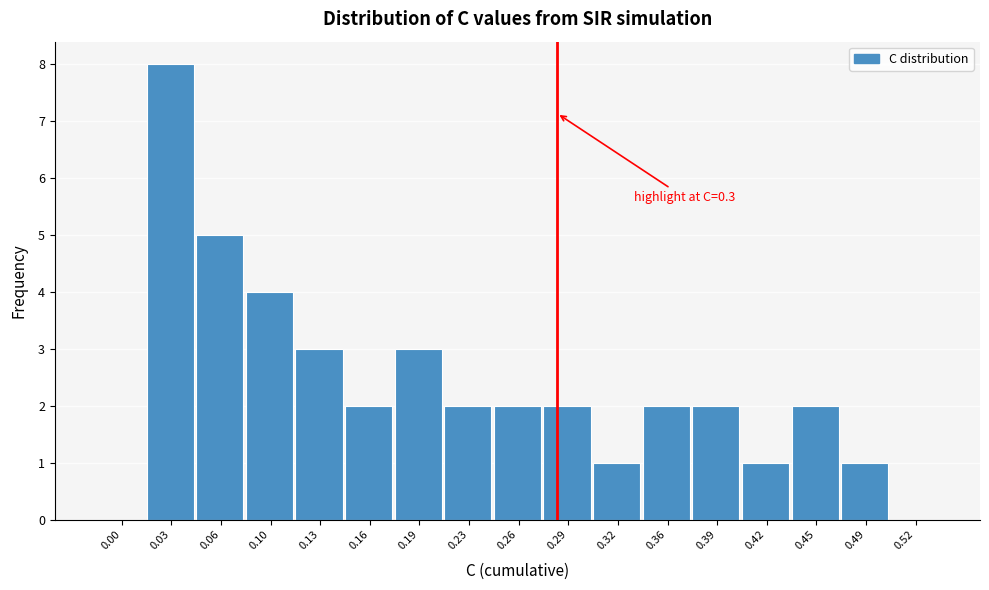

Reading left to right, extract all data points from this chart.

0.00=0	0.03=8	0.06=5	0.10=4	0.13=3	0.16=2	0.19=3	0.23=2	0.26=2	0.29=2	0.32=1	0.36=2	0.39=2	0.42=1	0.45=2	0.49=1	0.52=0